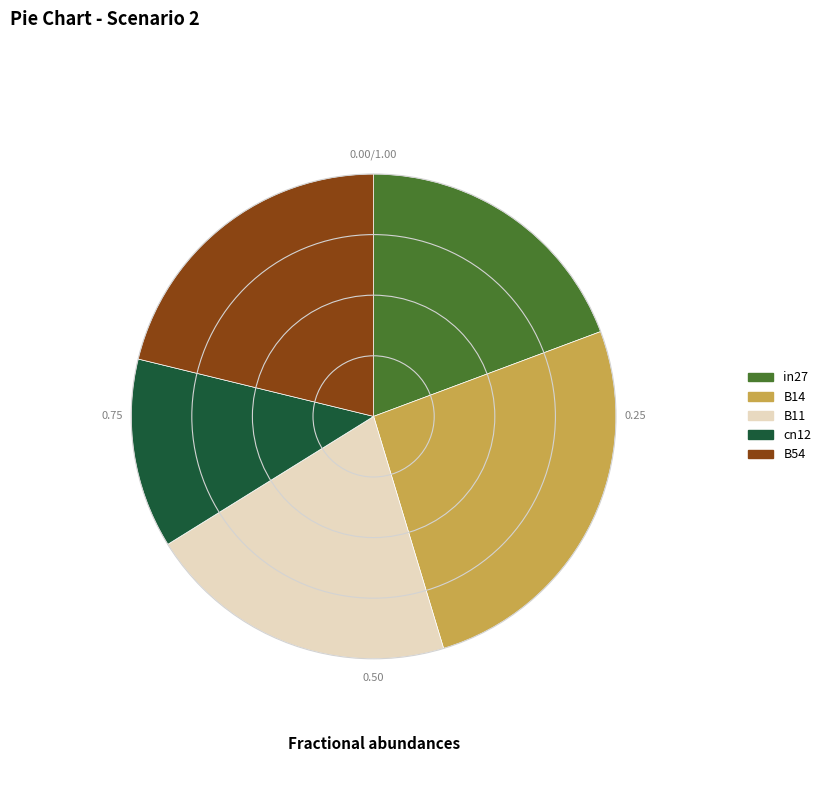

Do B14 and cn12 together represent more than half of the pie?

No